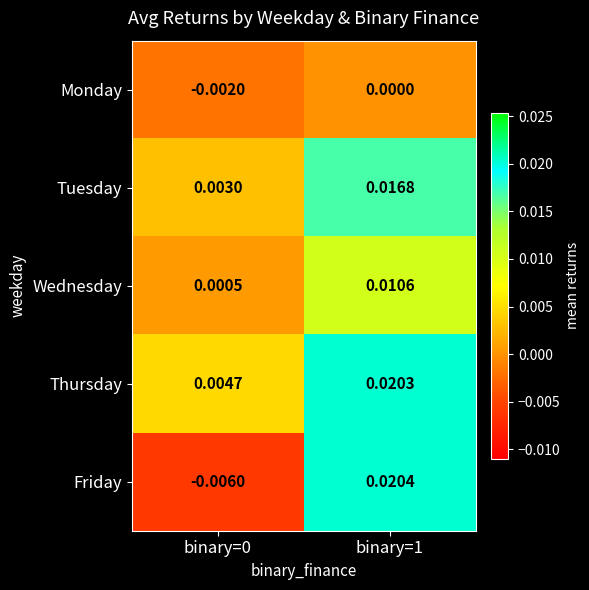

Which series has the largest total across all categories?

Thursday